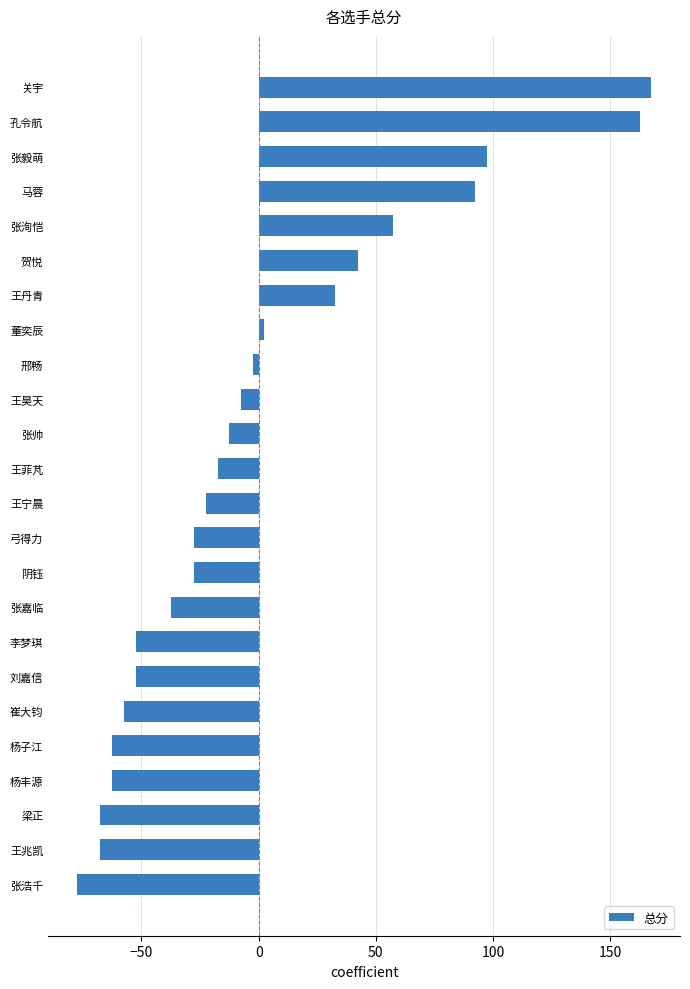

Is it true that the value at 王兆凯 is -30.6?

False